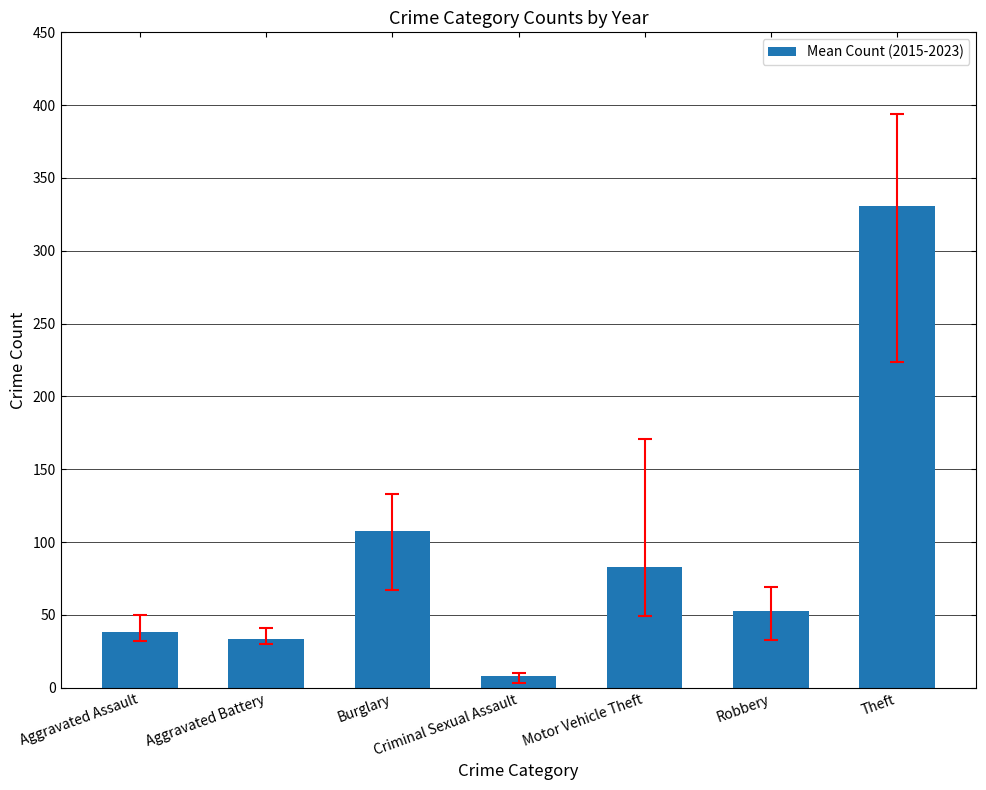

Count the number of categories in the chart.

7